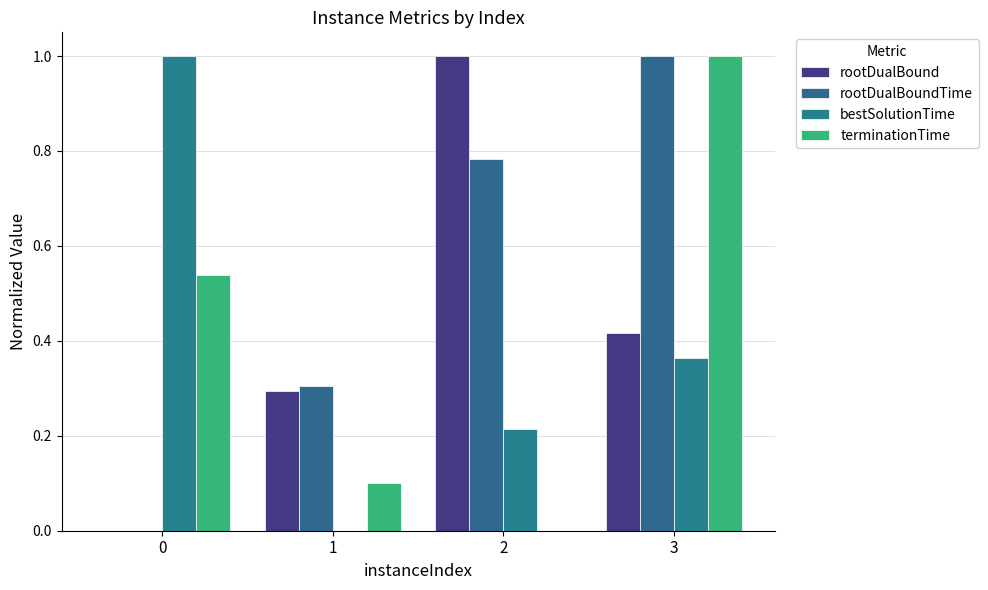

What is the total value across all series at 3?

2.8